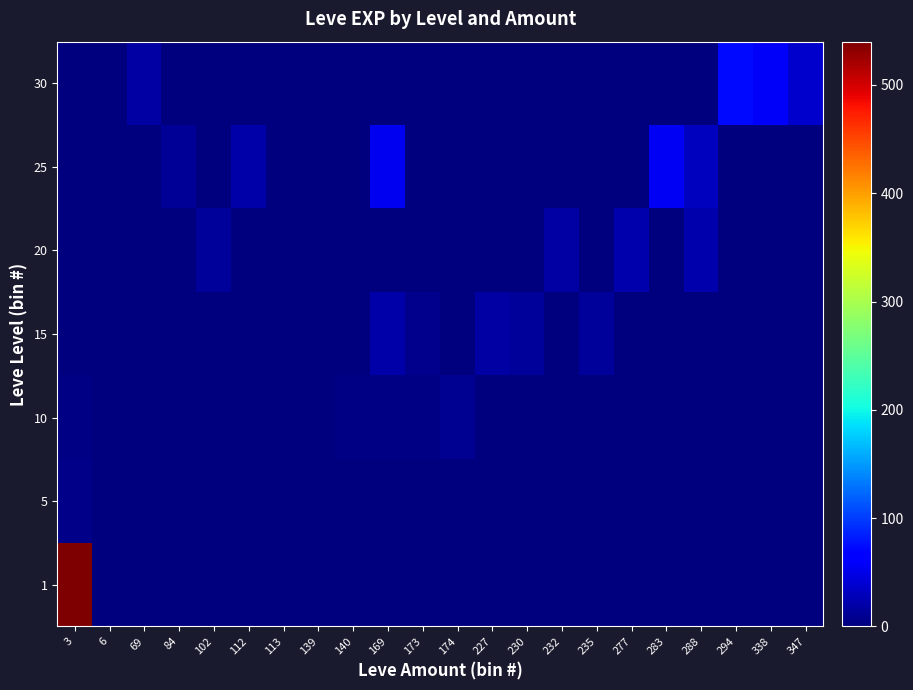

Reading left to right, what are all the values shown in this chart?

row_0: 540	1	0	0	0	0	1	0	0	0	0	0	0	0	0	0	0	0	0	0	0	0
row_1: 6	0	0	0	0	0	0	1	0	0	0	0	0	0	0	0	0	0	0	0	0	0
row_2: 3	0	0	0	0	0	0	0	3	4	3	10	0	0	0	0	0	0	0	0	0	0
row_3: 0	0	0	0	0	0	0	0	0	19	7	0	17	13	0	13	0	0	0	0	0	0
row_4: 0	0	0	0	13	0	0	0	0	0	0	0	0	0	18	0	22	0	22	0	0	0
row_5: 0	0	0	12	0	20	0	0	0	53	0	0	0	0	0	0	0	55	31	0	0	0
row_6: 0	0	17	0	0	0	0	0	0	0	0	0	0	0	0	0	0	0	0	72	57	36